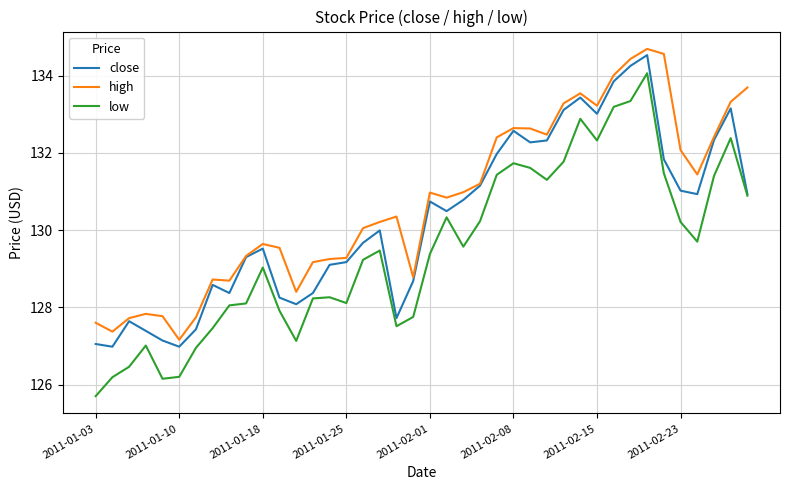

What are all the series names shown in the legend?

close, high, low